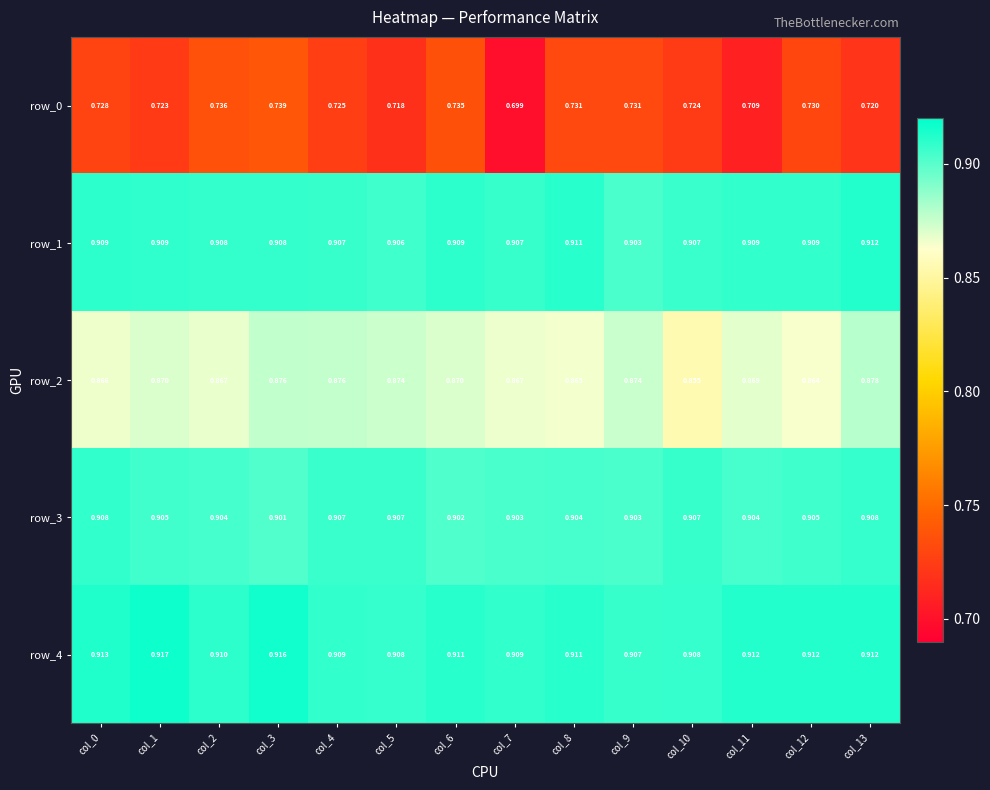

At which category does the chart reach its peak across all series?

col_1